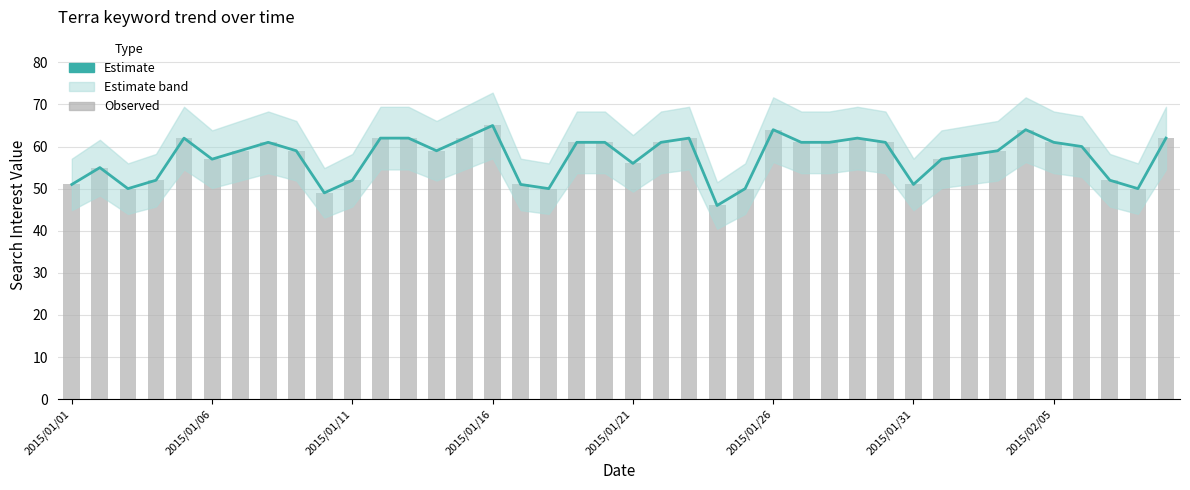

What value does the data have at 2015/02/05, to the nearest 5?

60